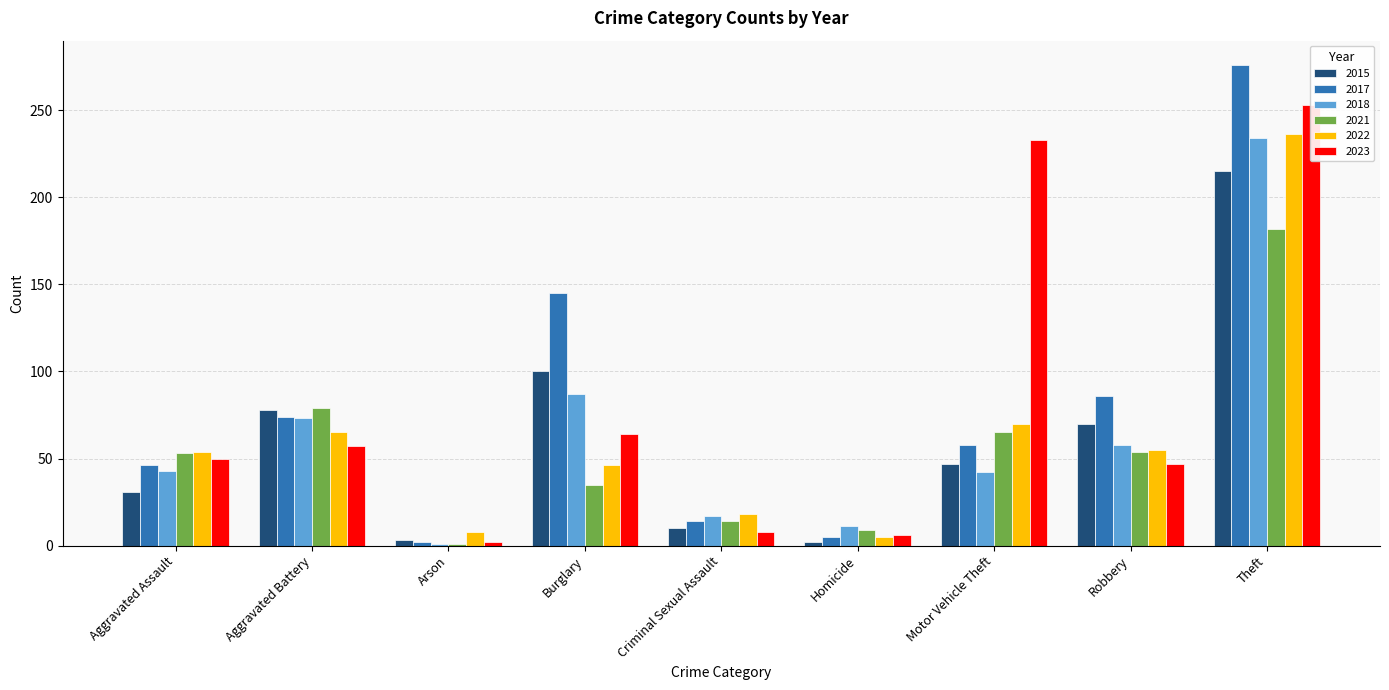

Reading left to right, transcribe all the data shown in this chart.

2015: Aggravated Assault=31	Aggravated Battery=78	Arson=3	Burglary=100	Criminal Sexual Assault=10	Homicide=2	Motor Vehicle Theft=47	Robbery=70	Theft=215
2017: Aggravated Assault=46	Aggravated Battery=74	Arson=2	Burglary=145	Criminal Sexual Assault=14	Homicide=5	Motor Vehicle Theft=58	Robbery=86	Theft=276
2018: Aggravated Assault=43	Aggravated Battery=73	Arson=1	Burglary=87	Criminal Sexual Assault=17	Homicide=11	Motor Vehicle Theft=42	Robbery=58	Theft=234
2021: Aggravated Assault=53	Aggravated Battery=79	Arson=1	Burglary=35	Criminal Sexual Assault=14	Homicide=9	Motor Vehicle Theft=65	Robbery=54	Theft=182
2022: Aggravated Assault=54	Aggravated Battery=65	Arson=8	Burglary=46	Criminal Sexual Assault=18	Homicide=5	Motor Vehicle Theft=70	Robbery=55	Theft=236
2023: Aggravated Assault=50	Aggravated Battery=57	Arson=2	Burglary=64	Criminal Sexual Assault=8	Homicide=6	Motor Vehicle Theft=233	Robbery=47	Theft=253